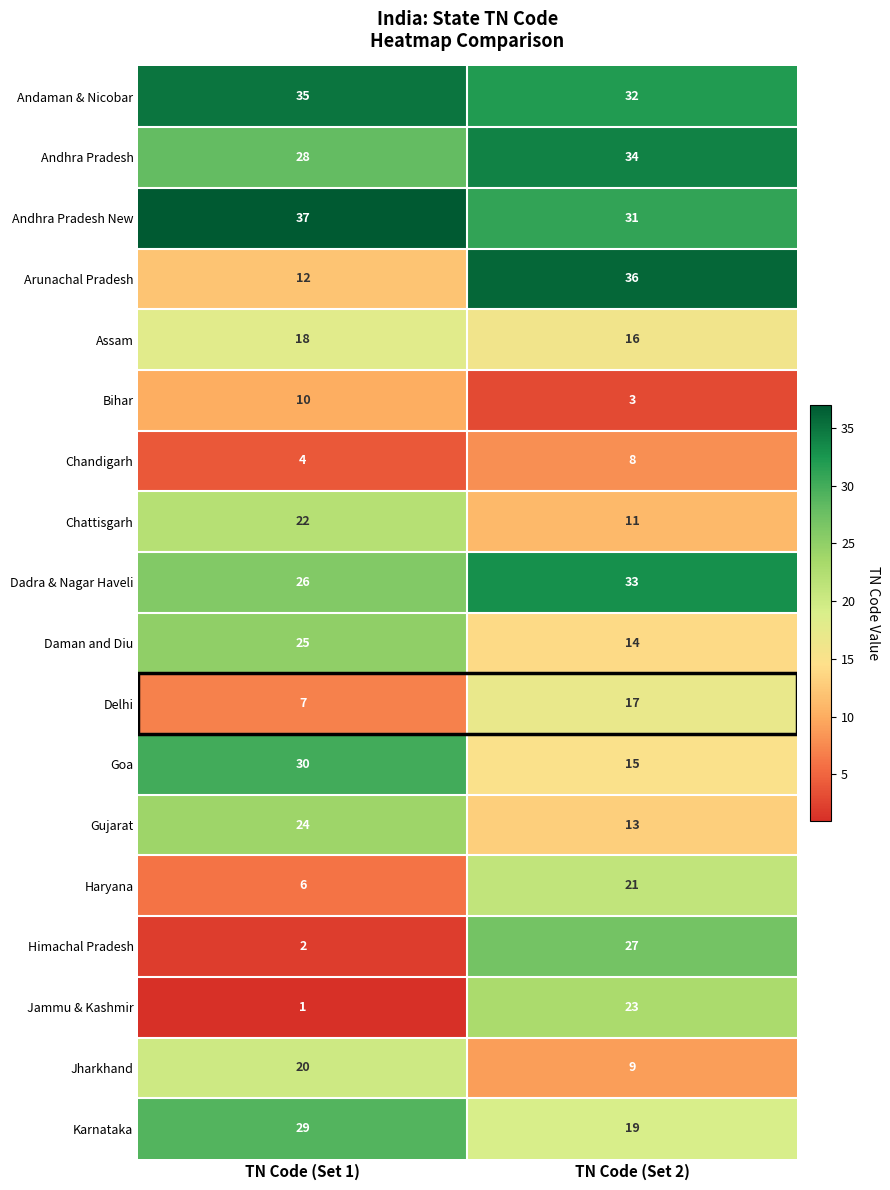

True or false: Gujarat has a value of 24 at TN Code (Set 1).

True